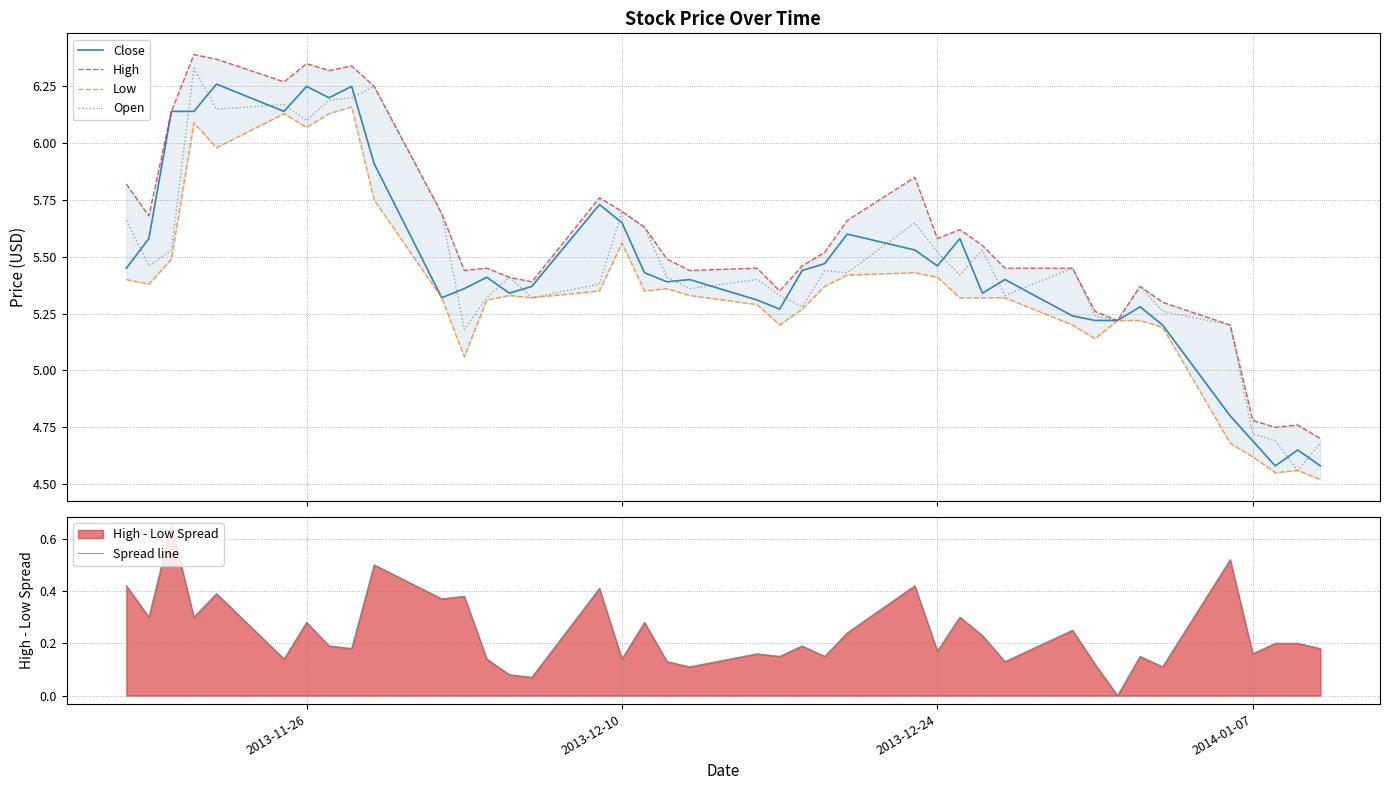

How many lines are shown in the chart?

5